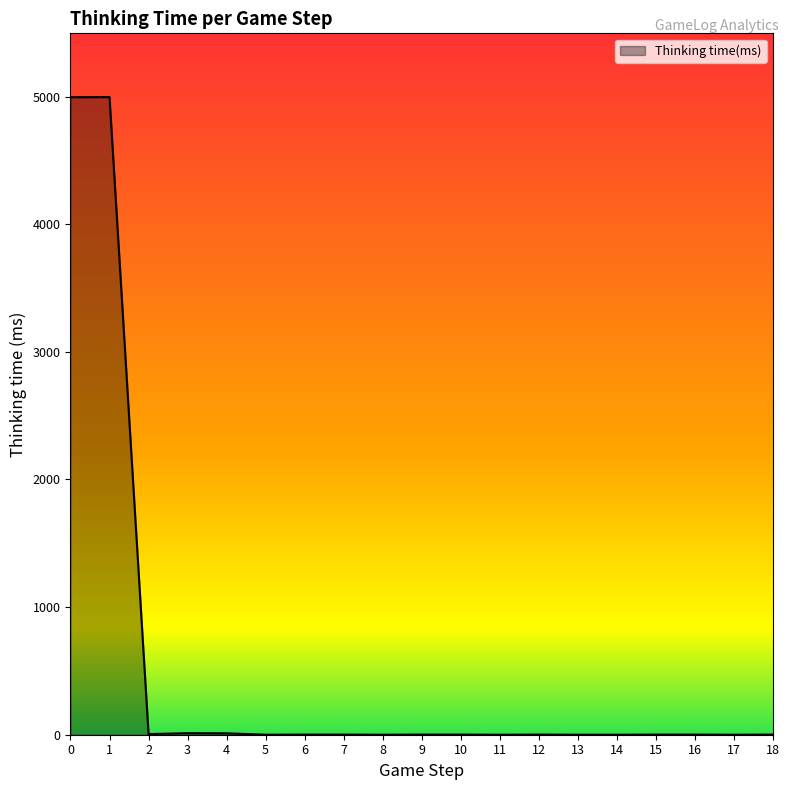

What is the difference between the maximum and minimum values?

4996